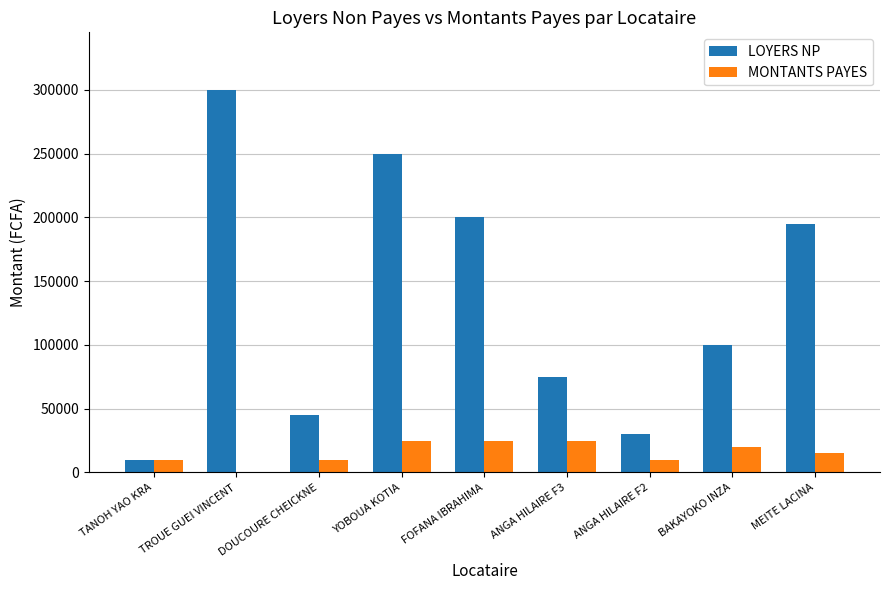

The value of MONTANTS PAYES at BAKAYOKO INZA is 20000. True or false?

True